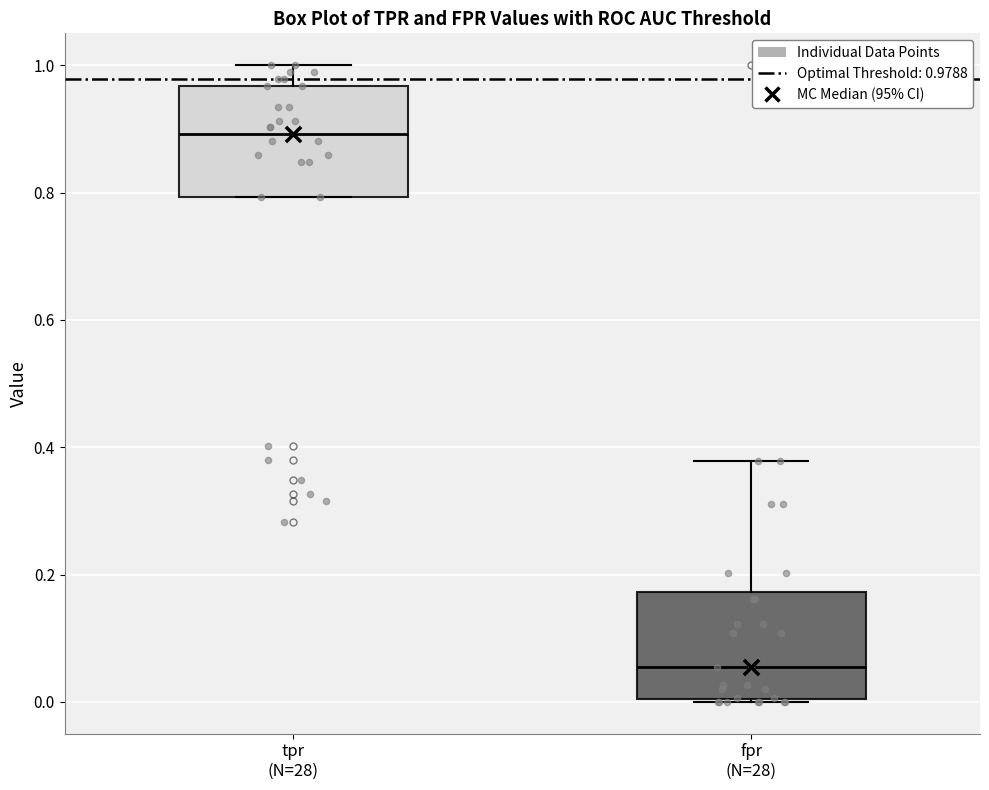

Which box's median line is the lowest?

fpr (N=28)